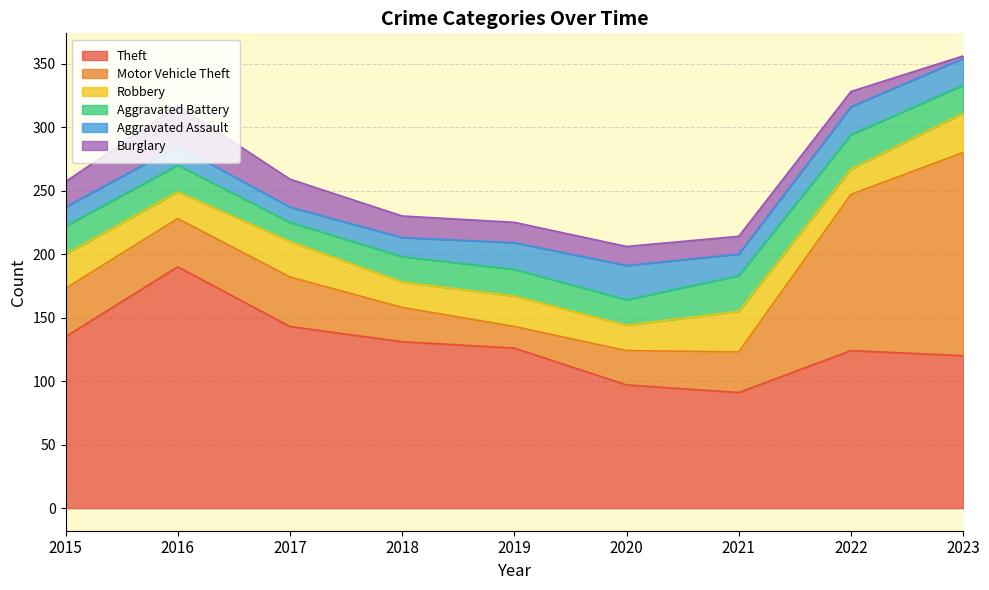

Which series has the largest range (max minus min)?

Motor Vehicle Theft